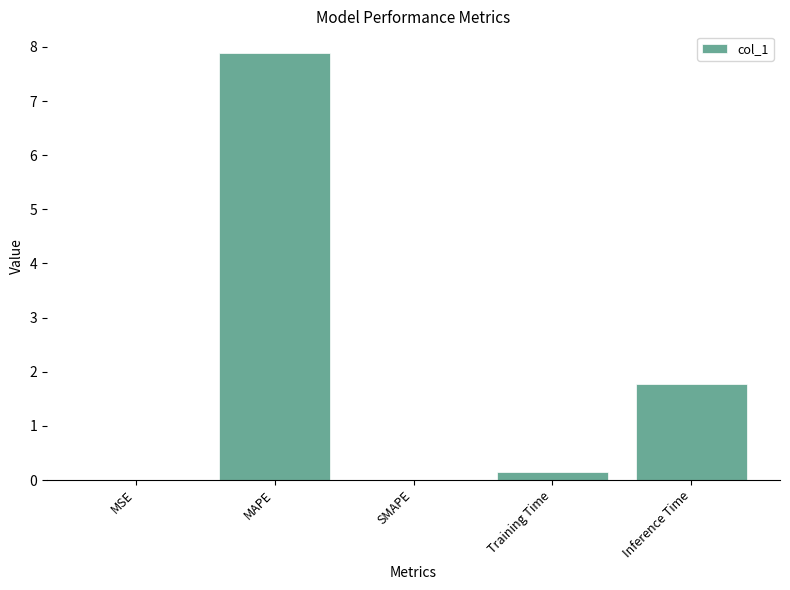

What is the sum of all values?

9.8